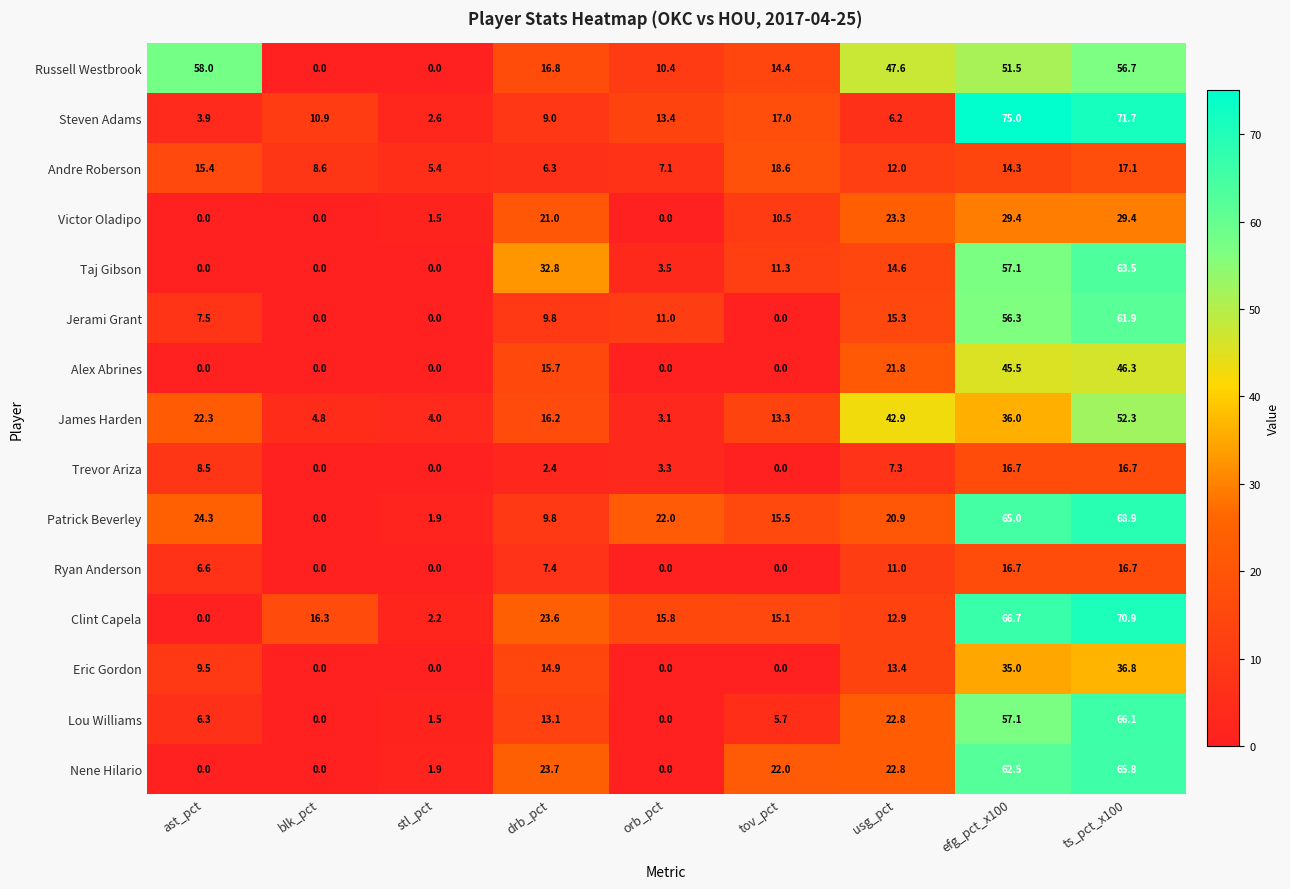

Is the value of Russell Westbrook at drb_pct greater than the value of Patrick Beverley at usg_pct?

No